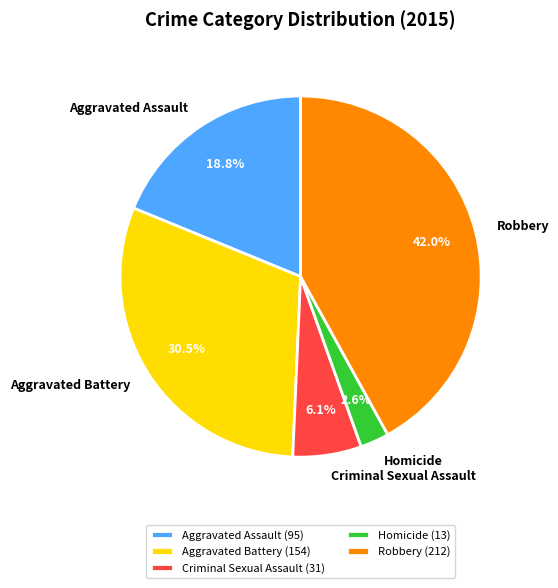

Rank the categories by value from highest to lowest.

Robbery, Aggravated Battery, Aggravated Assault, Criminal Sexual Assault, Homicide